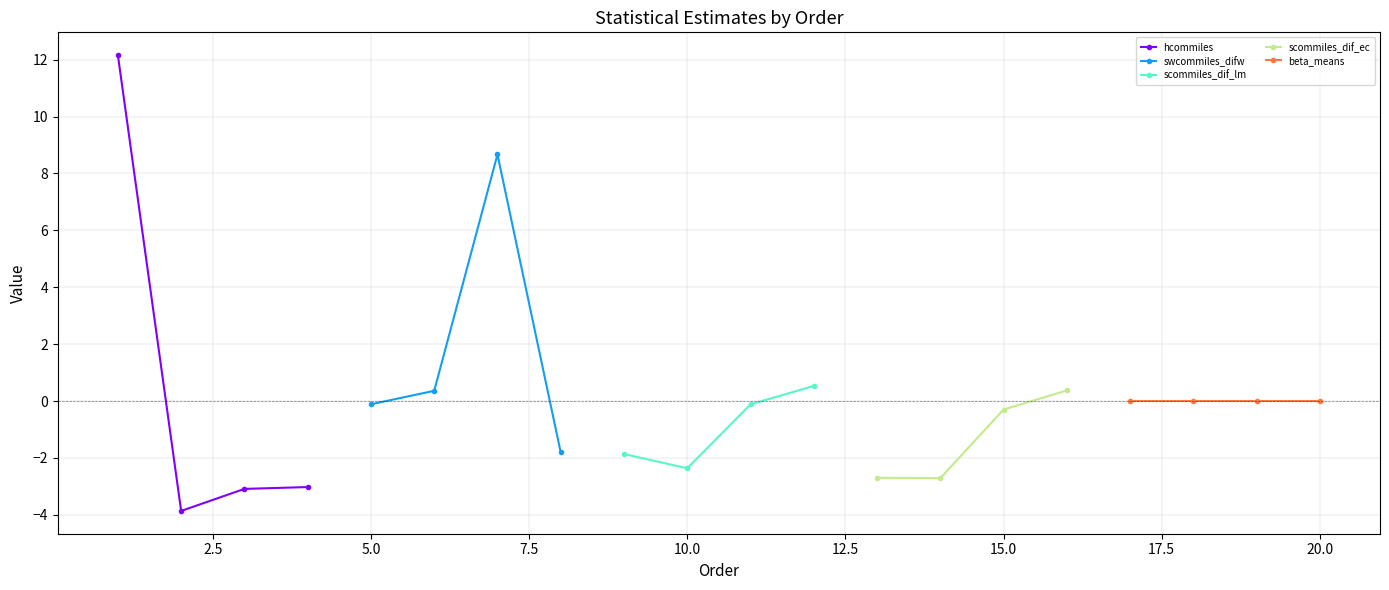

What is the highest value of the hcommiles series?

12.2